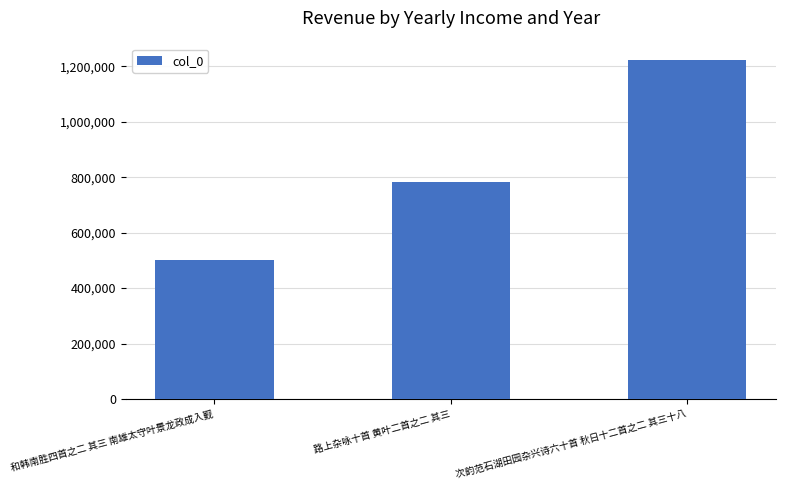

Reading left to right, transcribe all the data shown in this chart.

和韩南胜四首之二 其三 南雄太守叶景龙政成入觐=501800	路上杂咏十首 黄叶二首之二 其三=784106	次韵范石湖田园杂兴诗六十首 秋日十二首之二 其三十八=1221337